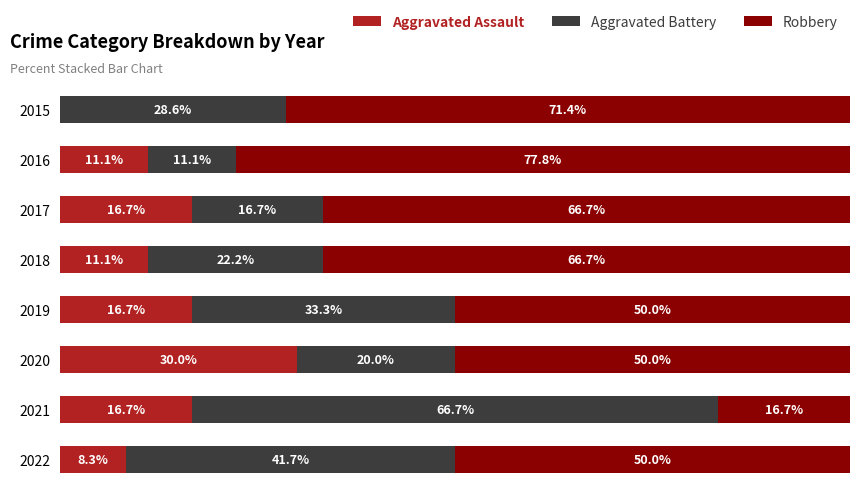

What are all the series names shown in the legend?

Aggravated Assault, Aggravated Battery, Robbery